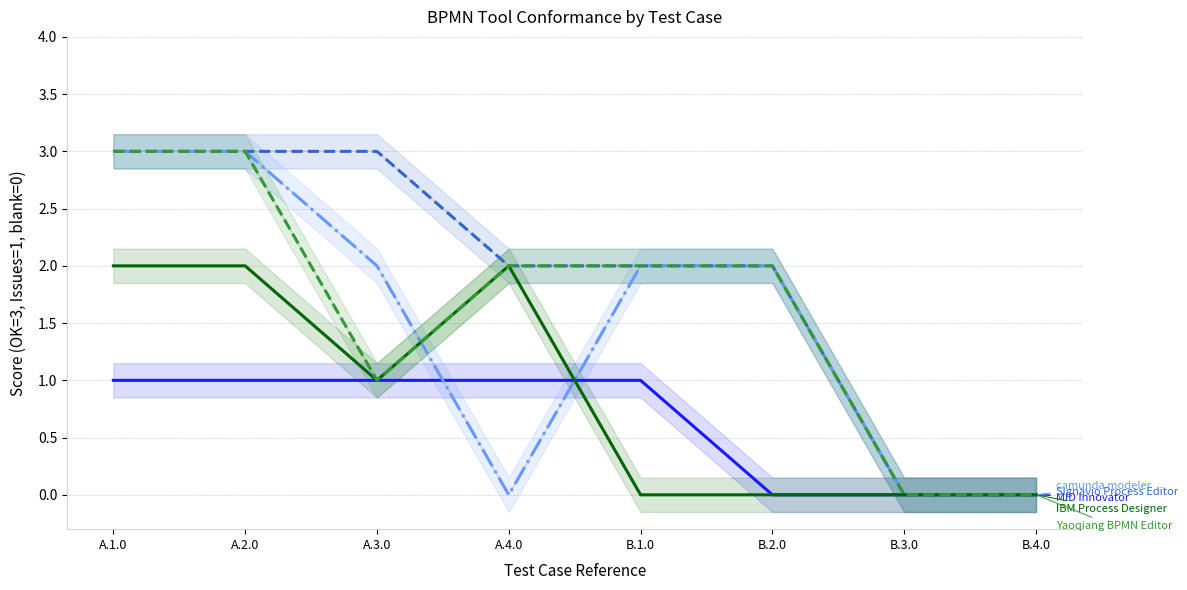

Rank the series by their maximum value, from highest to lowest.

Signavio Process Editor, camunda modeler, Yaoqiang BPMN Editor, IBM Process Designer, MID Innovator